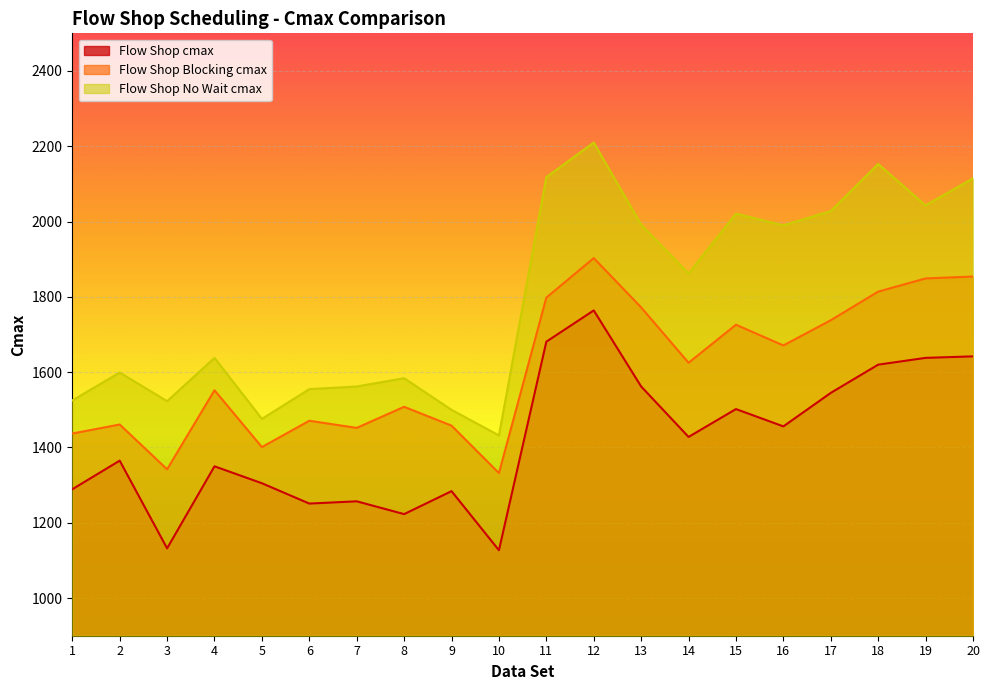

What is the difference between the highest and lowest values at 7?

305